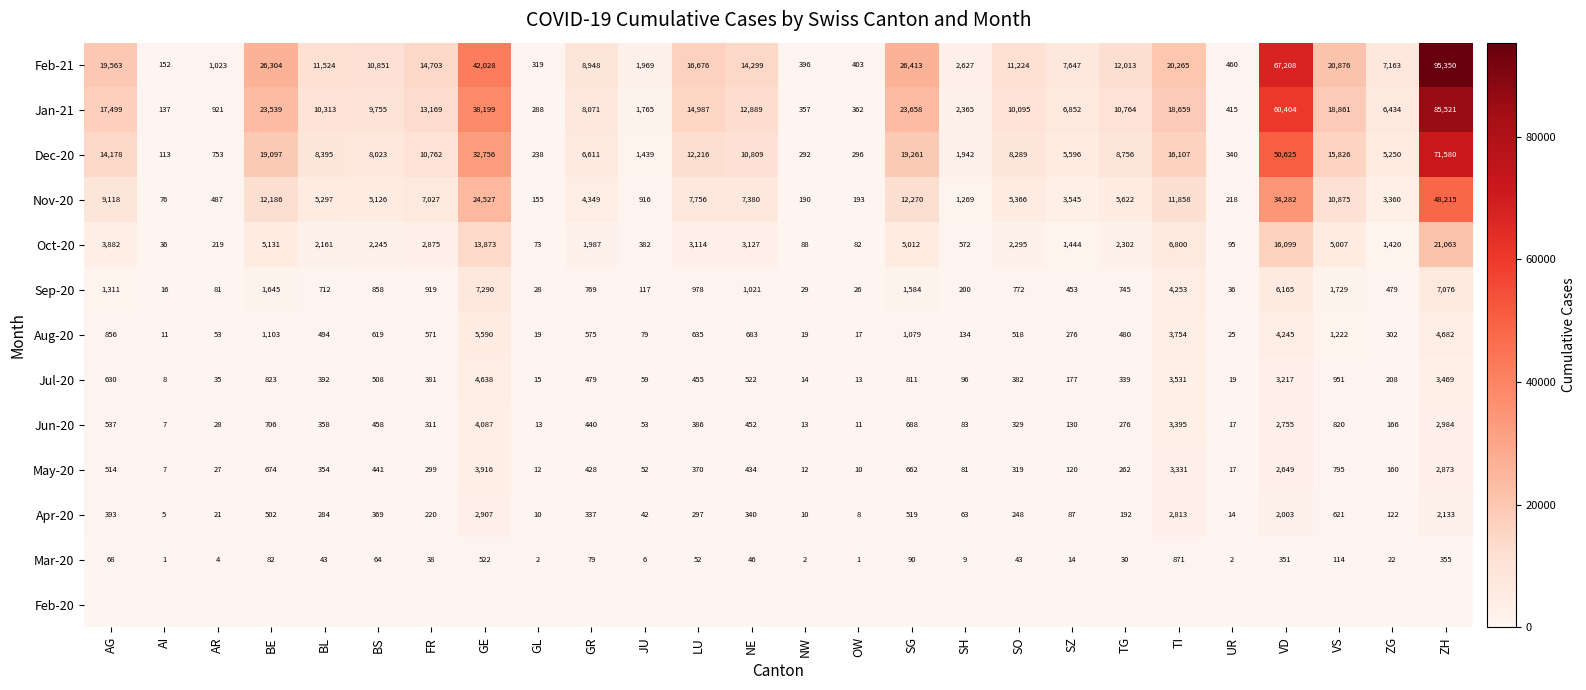

At which label does Jun-20 reach its peak?

GE